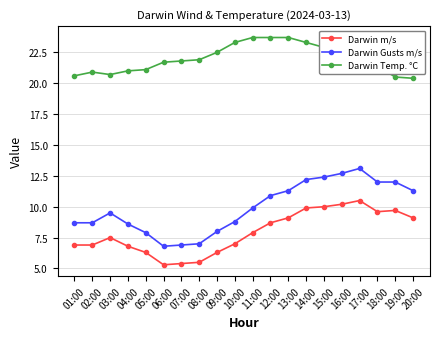

Where is the first local maximum for Darwin Gusts m/s?

03:00